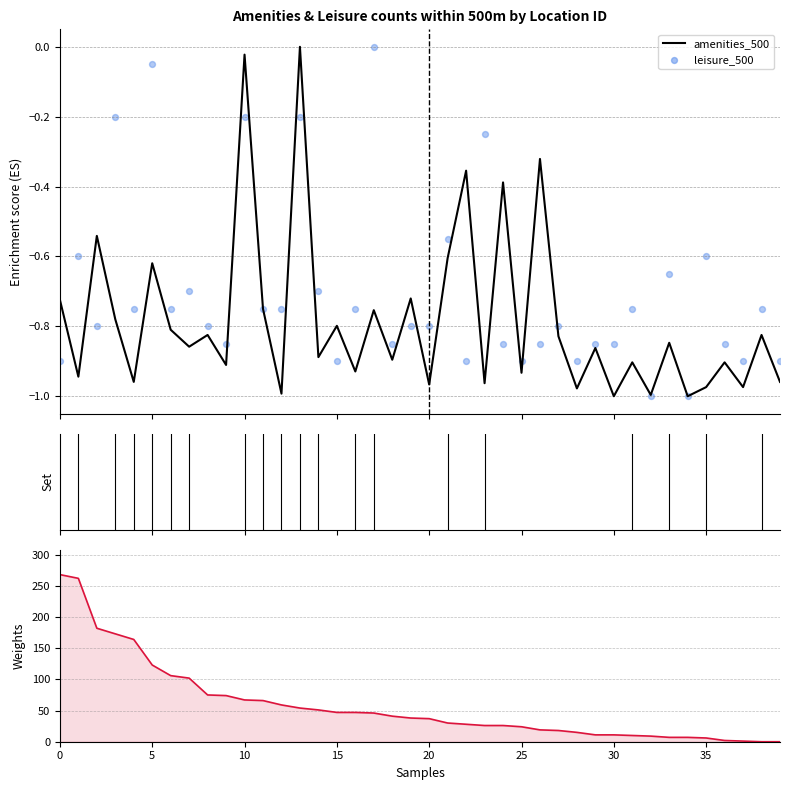

Which series has the widest spread of Y values?

amenities_500